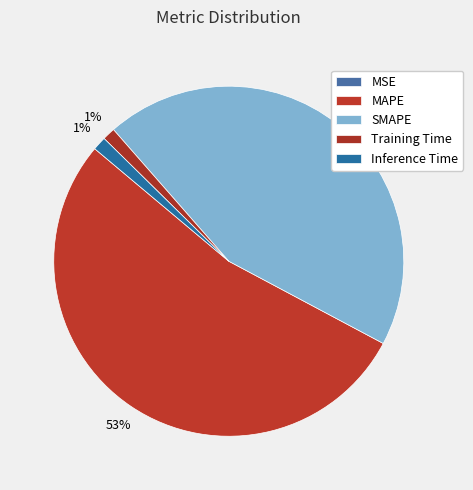

True or false: Training Time accounts for 12% of the total.

False